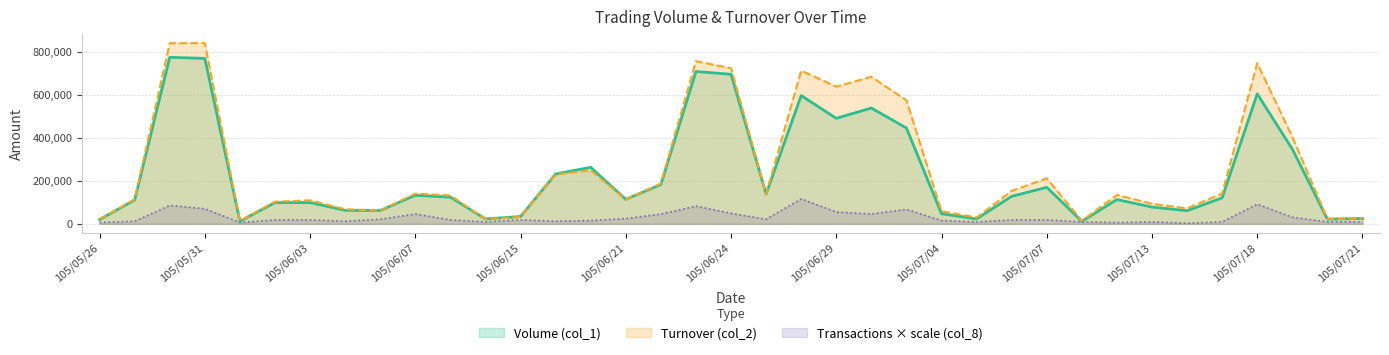

What is the label of the 18th point from the left?

105/06/23